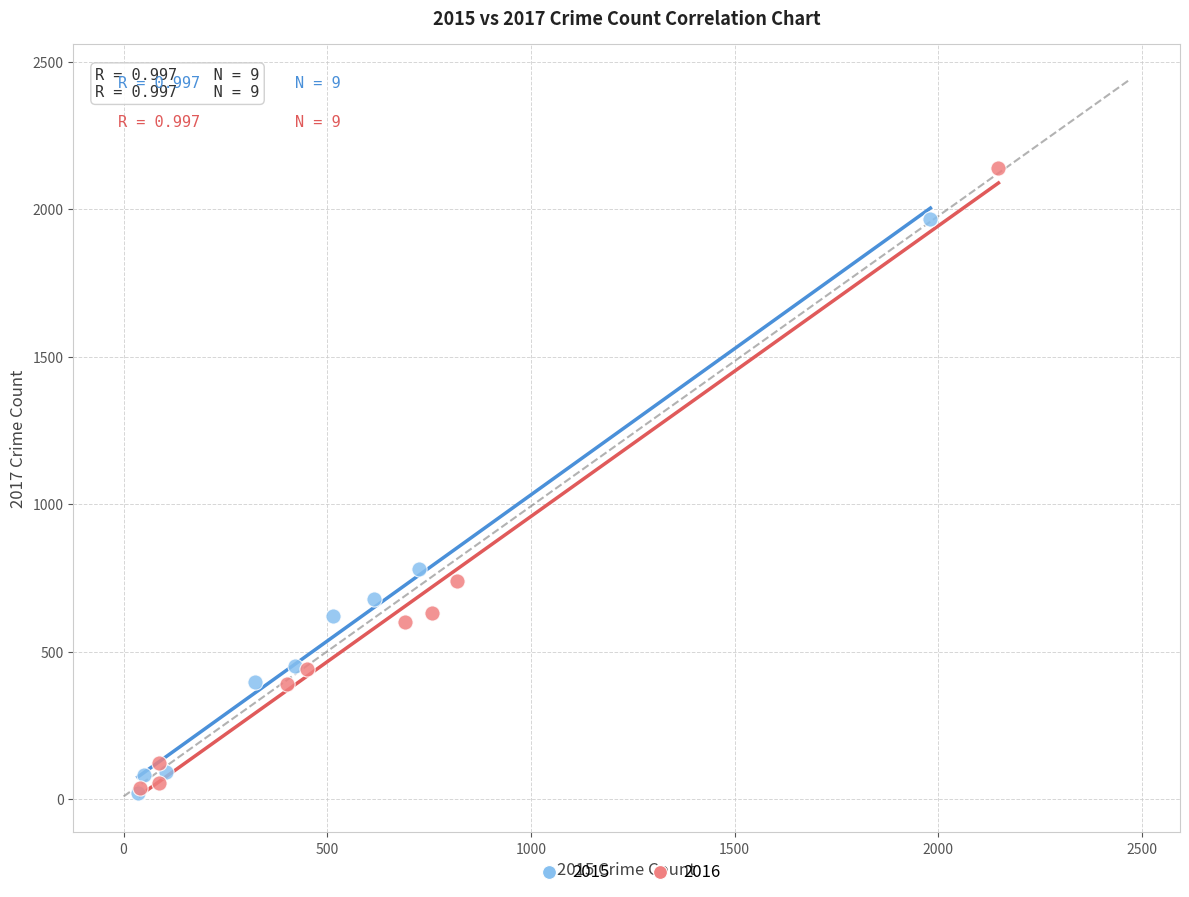

Which series reaches the maximum Y coordinate?

2016